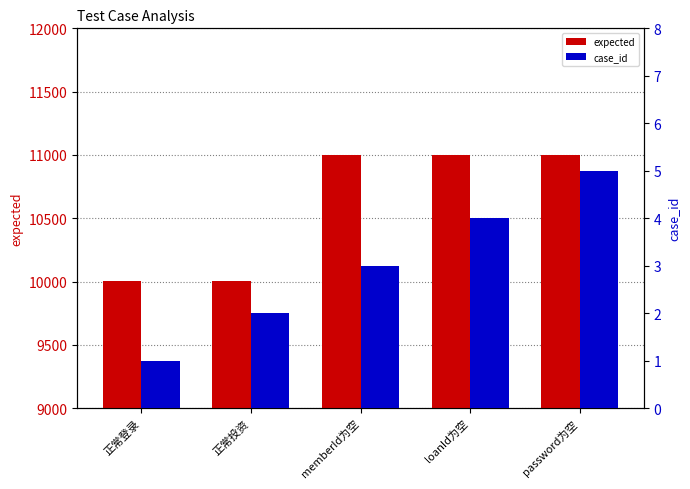

How many data points in case_id are above 3?

2